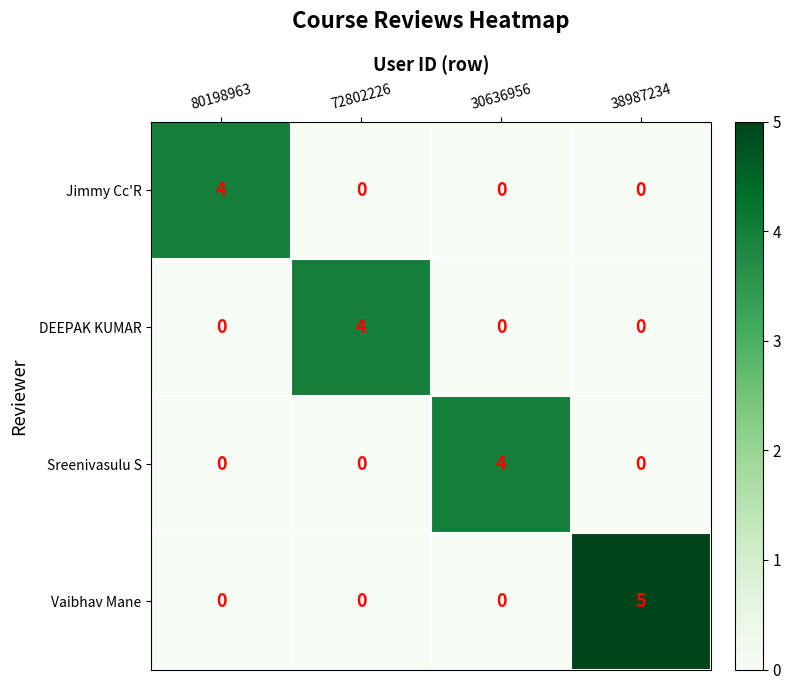

What is the difference between the Jimmy Cc'R values at 80198963 and 38987234?

4